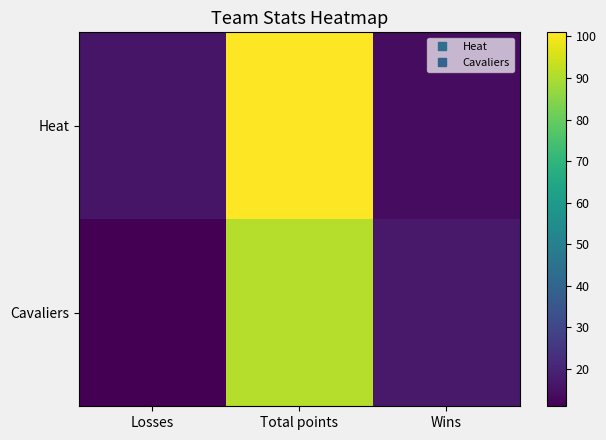

At how many categories does at least one series exceed 98?

1